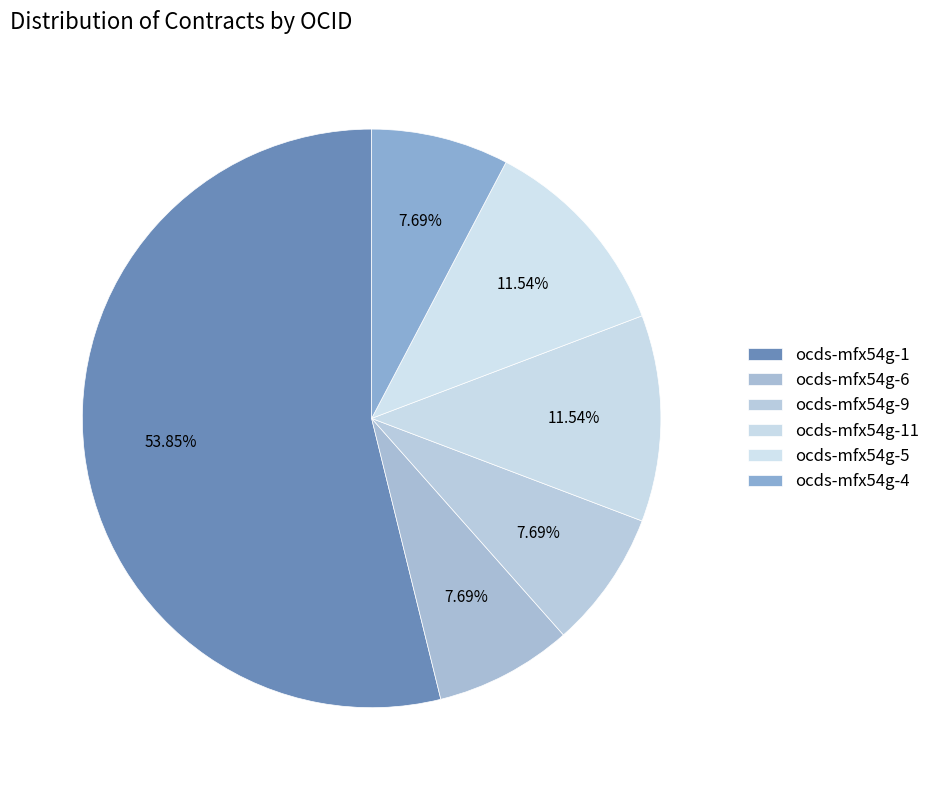

How many slices are in this pie chart?

6